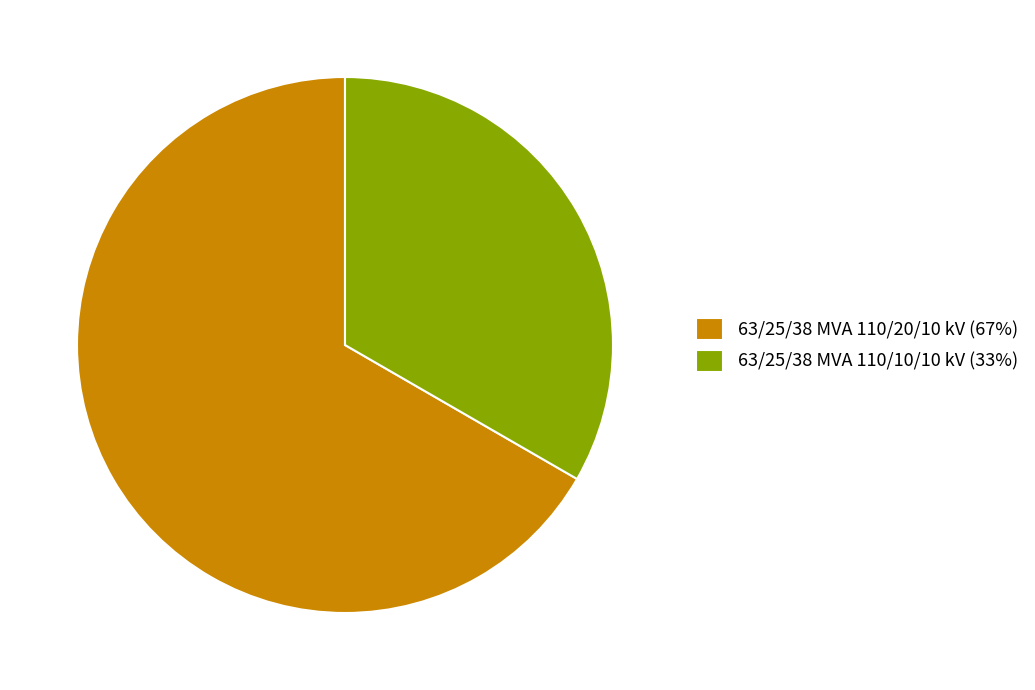

Combined, do 63/25/38 MVA 110/20/10 kV (67%) and 63/25/38 MVA 110/10/10 kV (33%) account for over 50%?

Yes